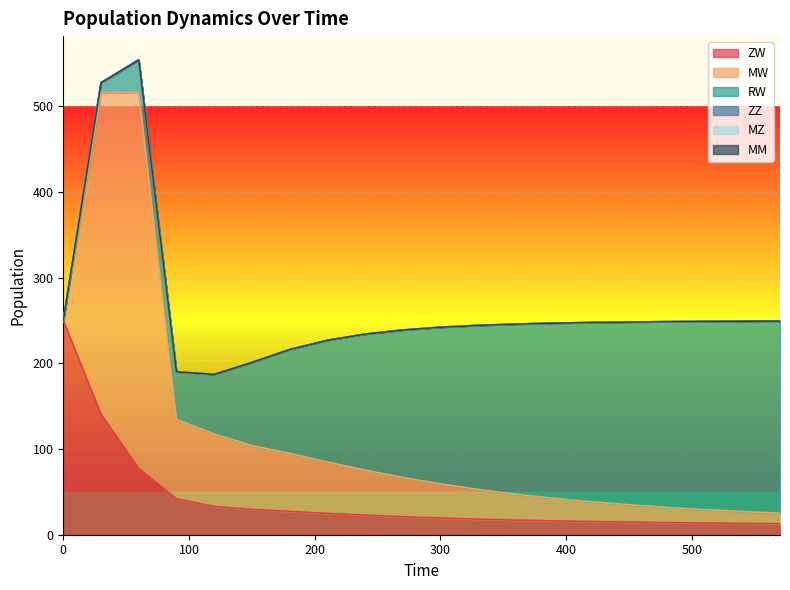

Which series has the largest total across all categories?

RW